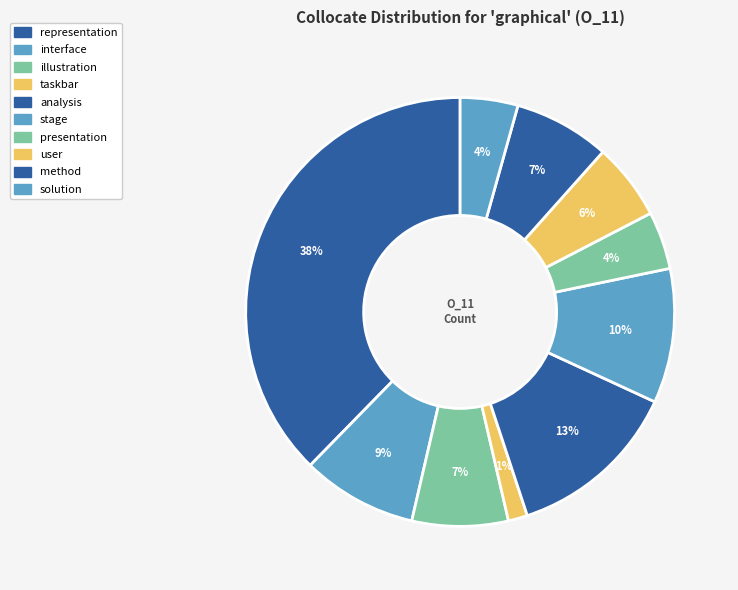

To the nearest percent, what is the combined percentage of presentation and interface?

13%